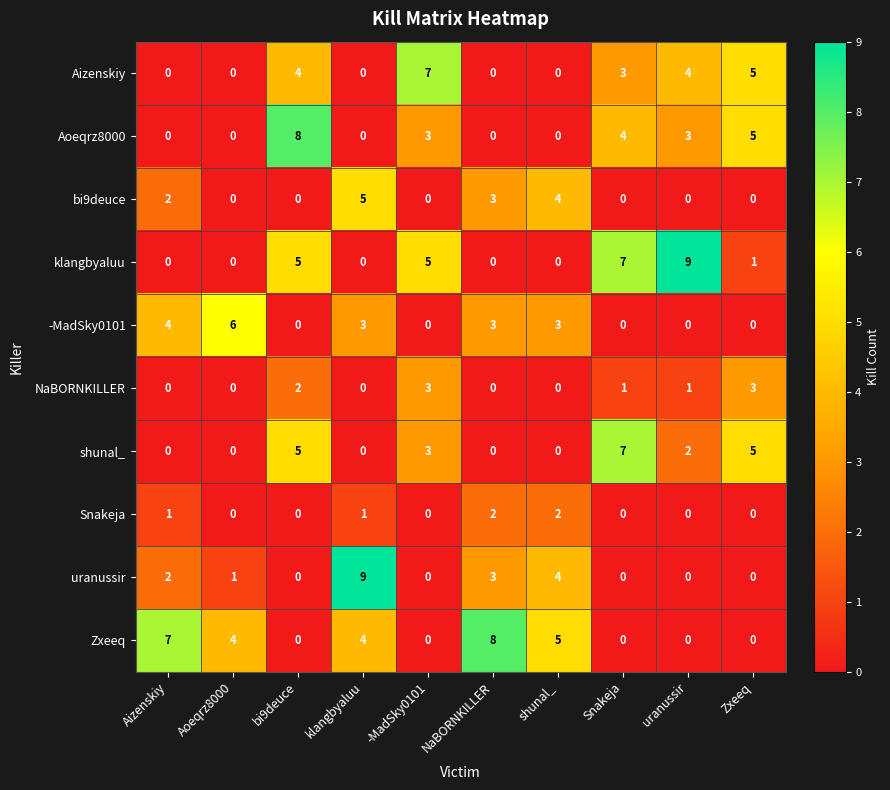

Between -MadSky0101 and NaBORNKILLER, which series saw the biggest shift?

Zxeeq